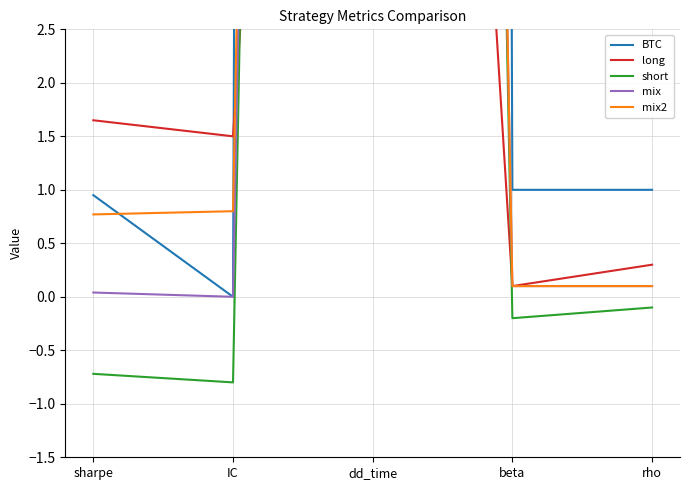

Which series has the largest total across all categories?

BTC